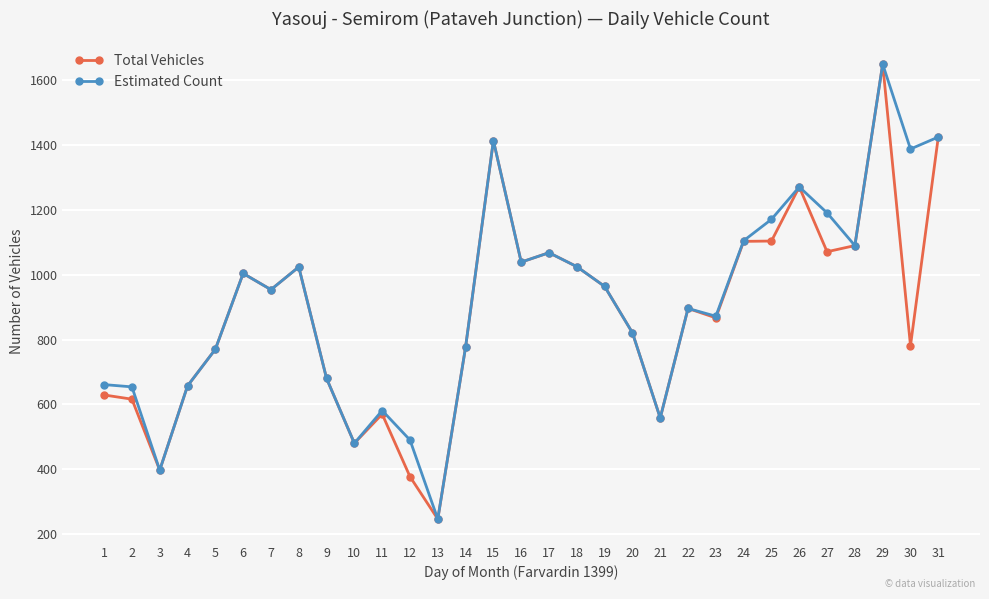

At which category is the sum across all series the highest?

29